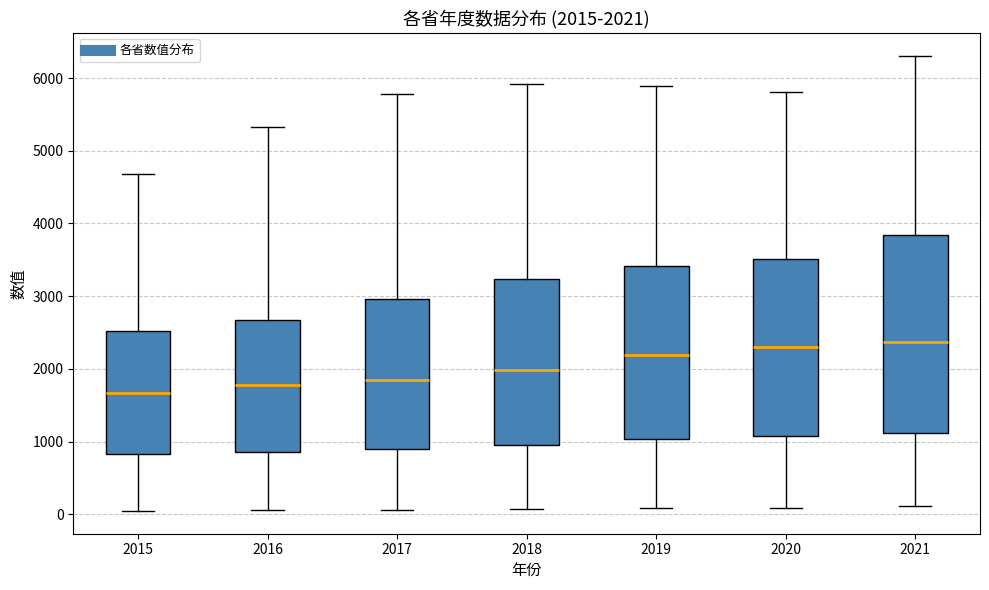

Comparing the boxes themselves (not the whiskers), which one is the tallest?

2021